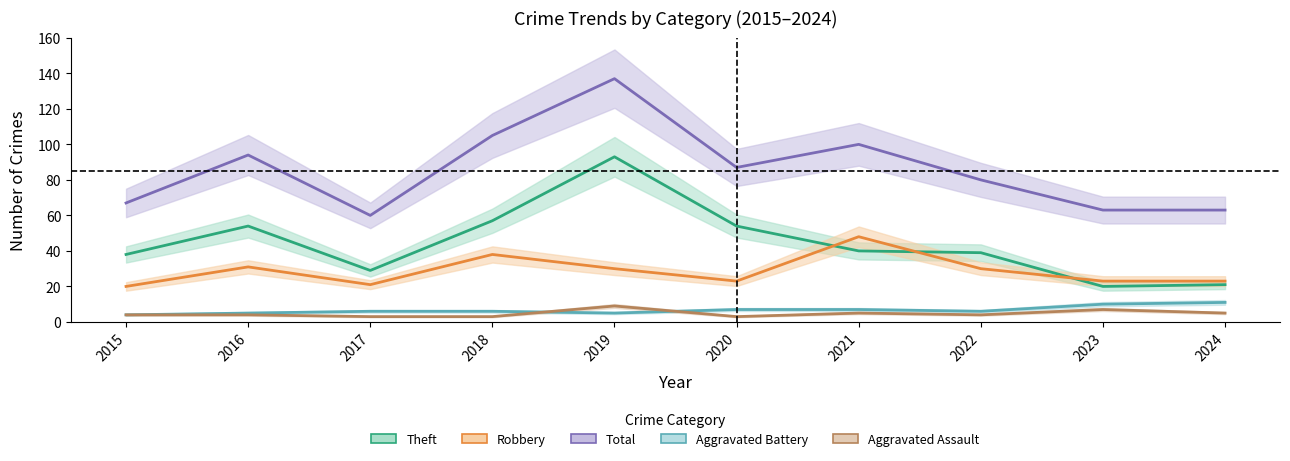

The Robbery series shows 31 at 2016. True or false?

True